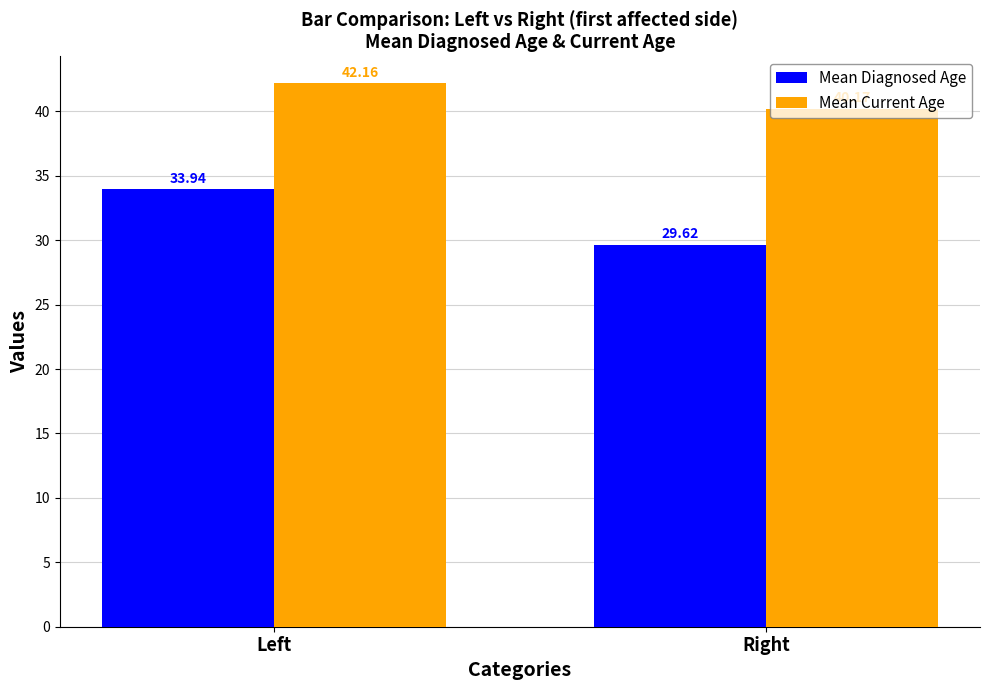

Which series has the widest spread of values?

Mean Diagnosed Age